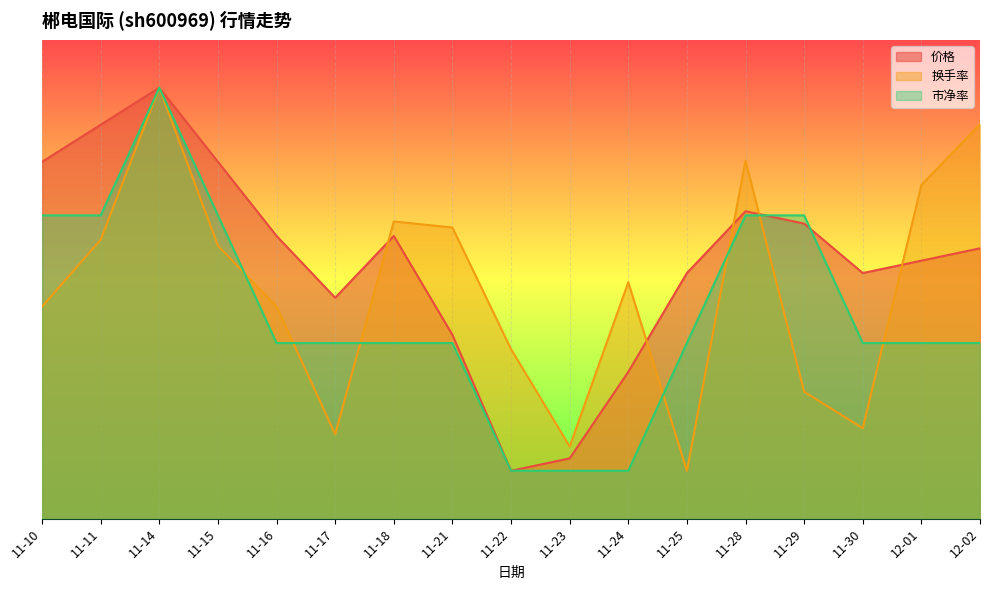

At which category does the chart reach its peak across all series?

11-14